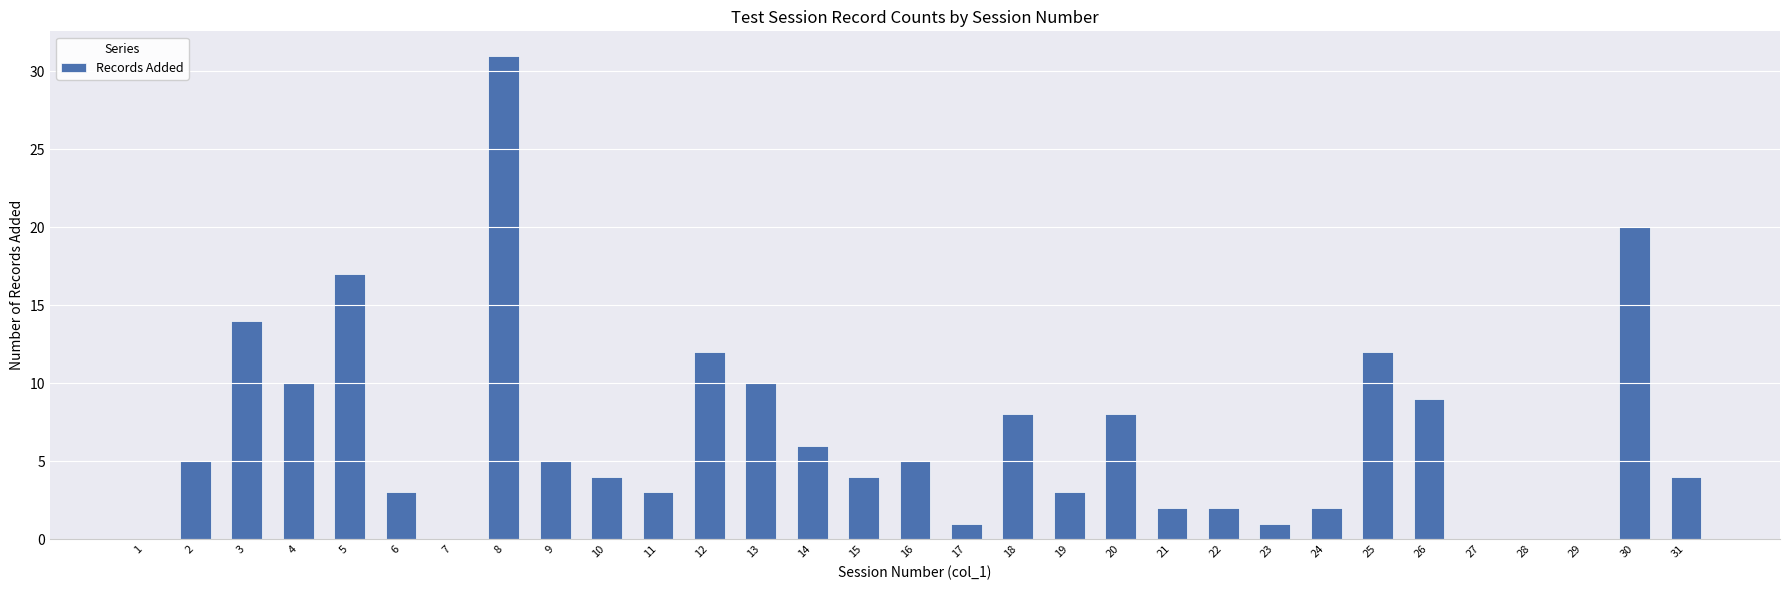

The chart shows a value of 1 at 21. True or false?

False